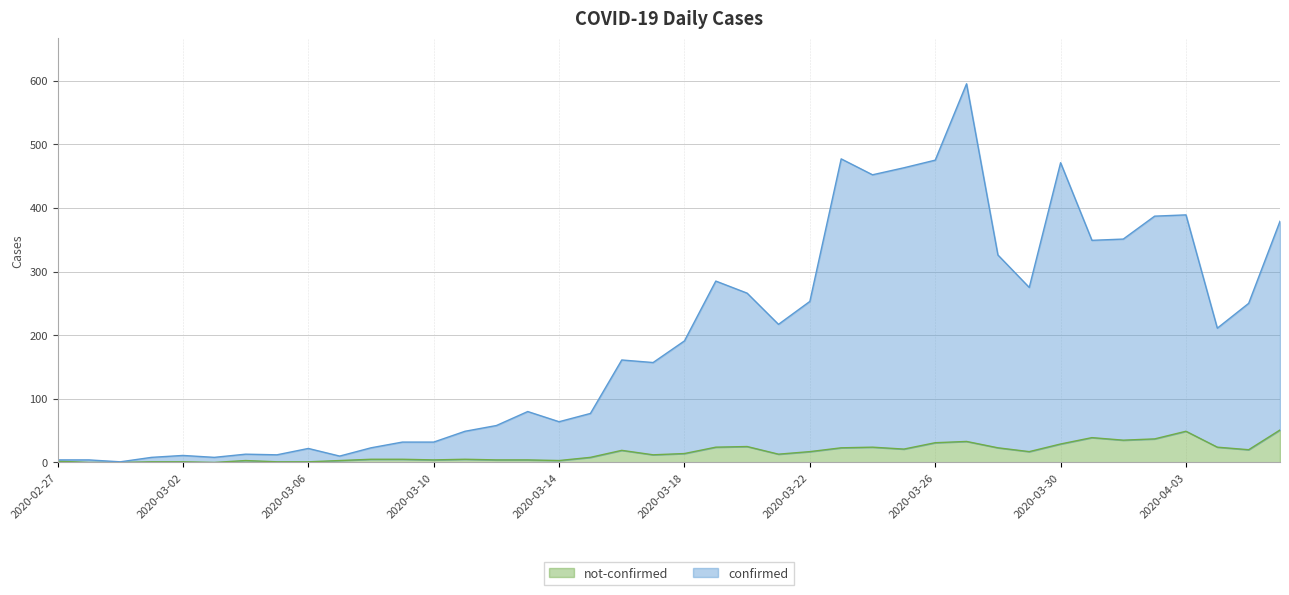

Reading left to right, extract all data points from this chart.

confirmed: 4	4	1	8	11	8	13	12	22	10	23	32	32	49	58	80	64	77	161	157	191	285	266	217	253	477	452	463	475	595	326	275	471	349	351	387	389	211	250	379
not-confirmed: 2	0	0	1	1	0	3	1	1	3	5	5	4	5	4	4	3	8	19	12	14	24	25	13	17	23	24	21	31	33	23	17	29	39	35	37	49	24	20	51